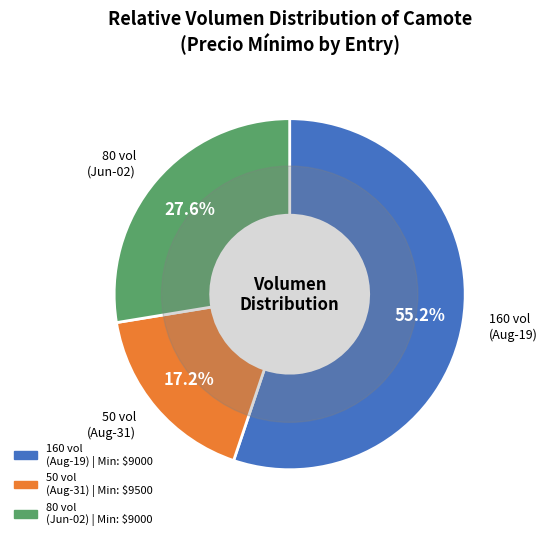

How many segments does this pie chart have?

3